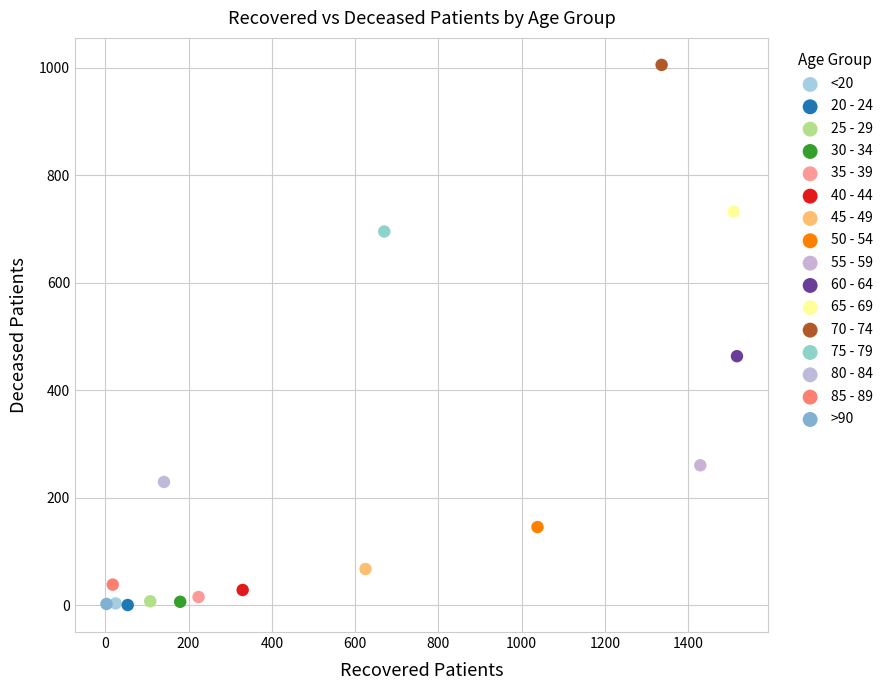

What are all the series names shown in the legend?

<20, 20 - 24, 25 - 29, 30 - 34, 35 - 39, 40 - 44, 45 - 49, 50 - 54, 55 - 59, 60 - 64, 65 - 69, 70 - 74, 75 - 79, 80 - 84, 85 - 89, >90